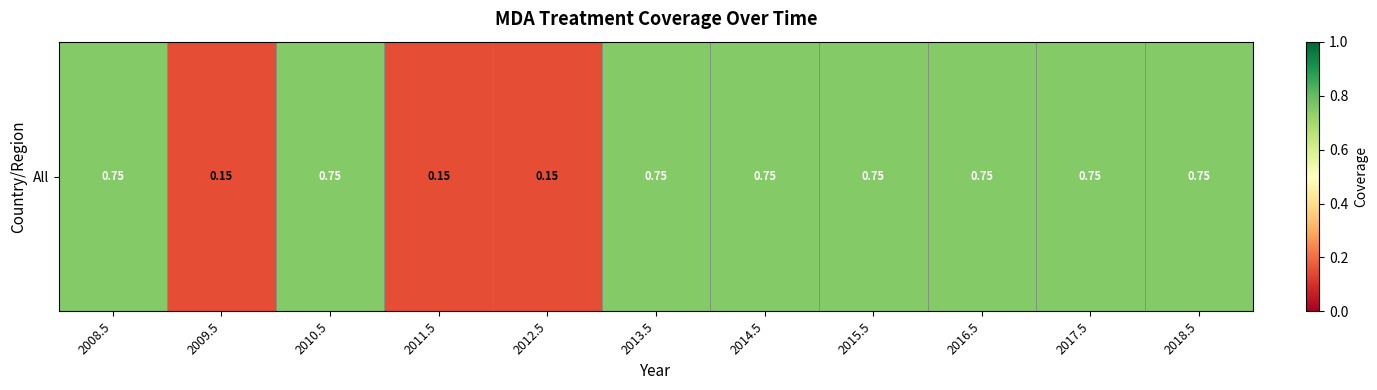

Reading left to right, transcribe all the data shown in this chart.

0.8	0.1	0.8	0.1	0.1	0.8	0.8	0.8	0.8	0.8	0.8